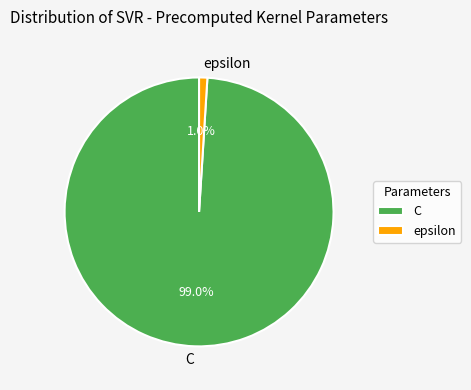

Between C and epsilon, which is larger?

C